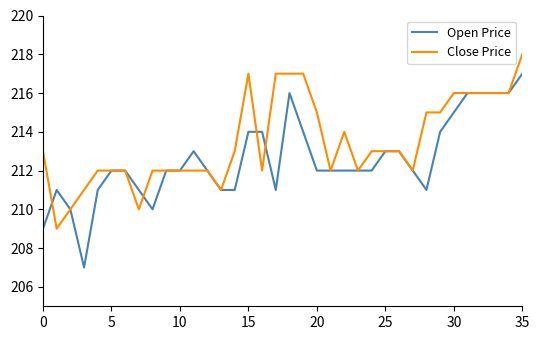

What is the lowest value of the Close Price series?

209